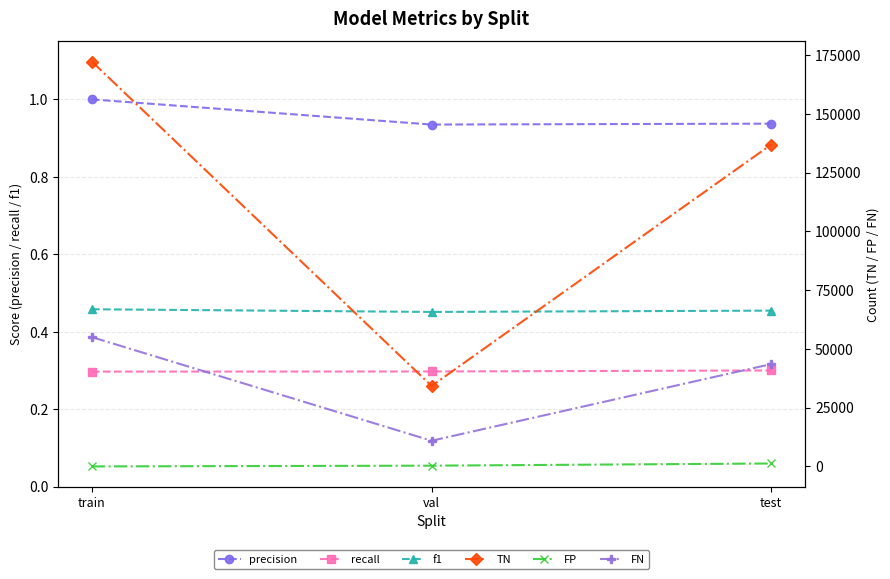

What is the total value across all series at val?

45474.7